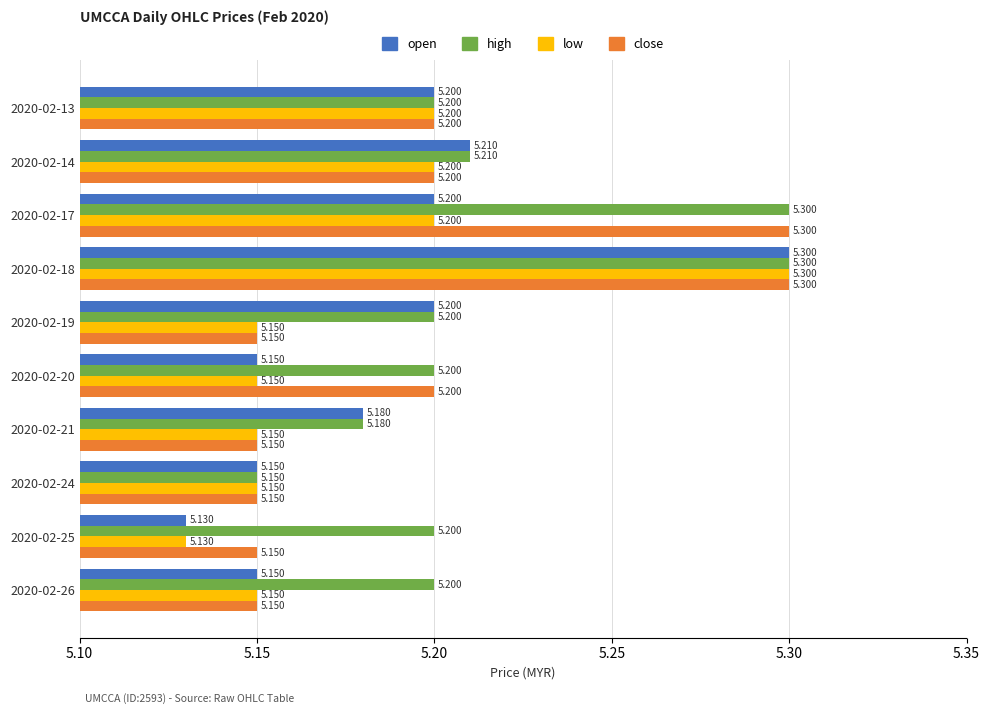

Which series has the largest total across all categories?

high